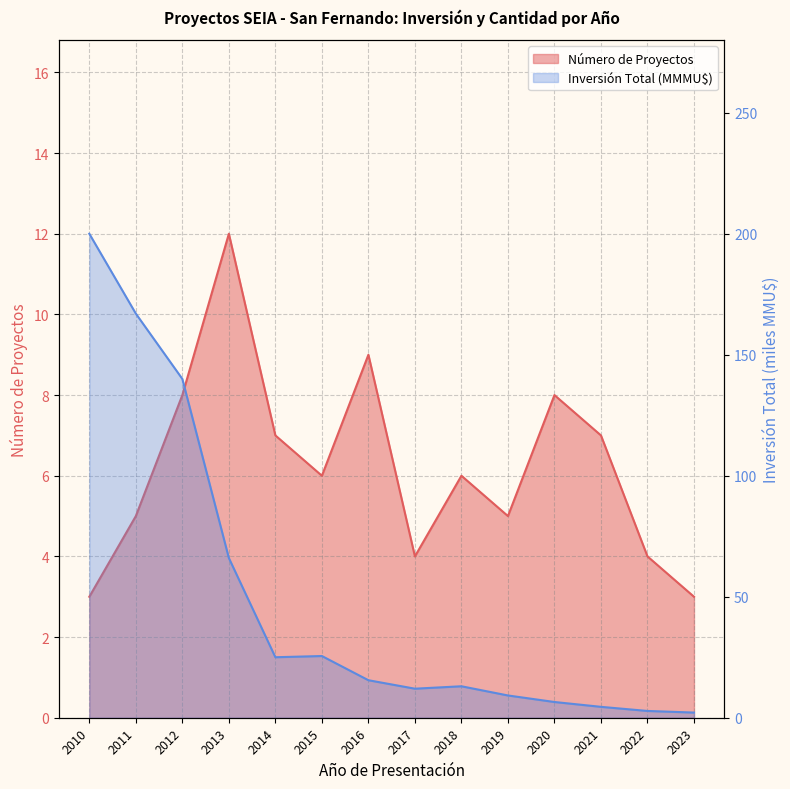

What value does the Número de Proyectos series have at 2018?

6.0